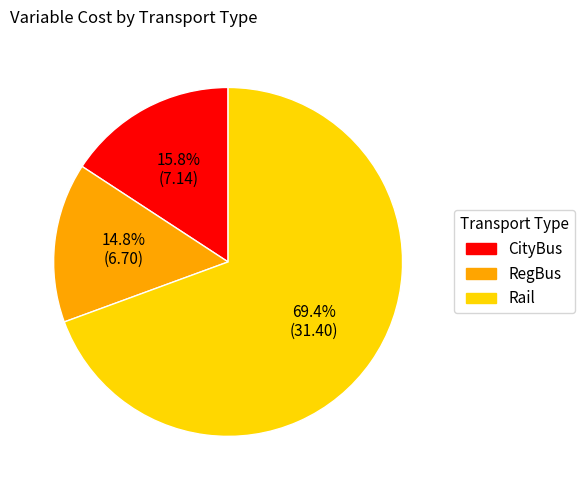

Which slice is the smallest?

RegBus